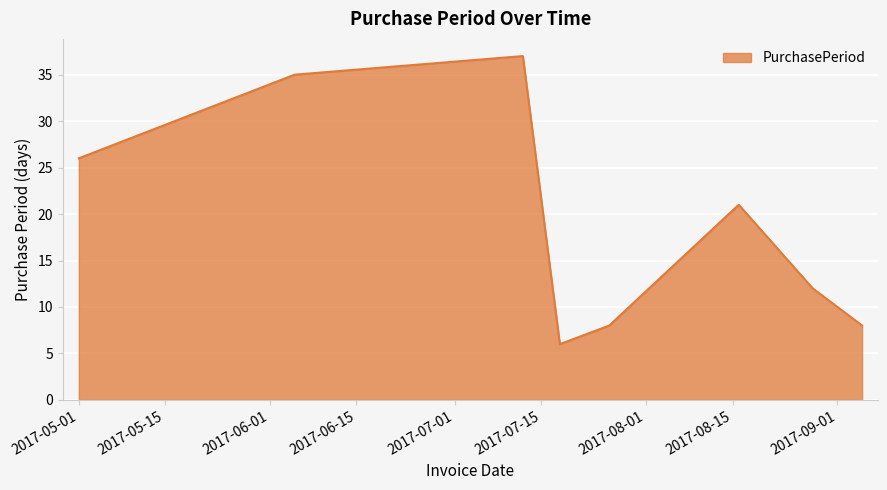

What is the average value?

19